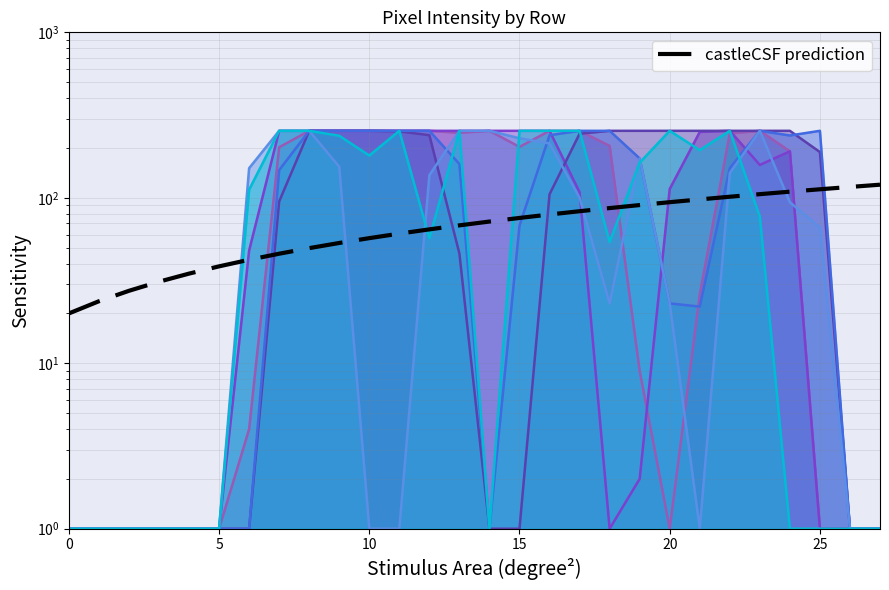

What is the value of the 7th point from the left?

42.2